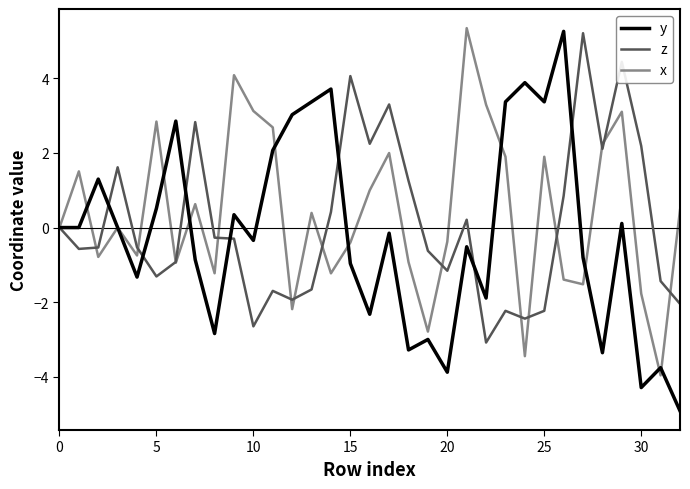

What is the maximum value for z?

5.2